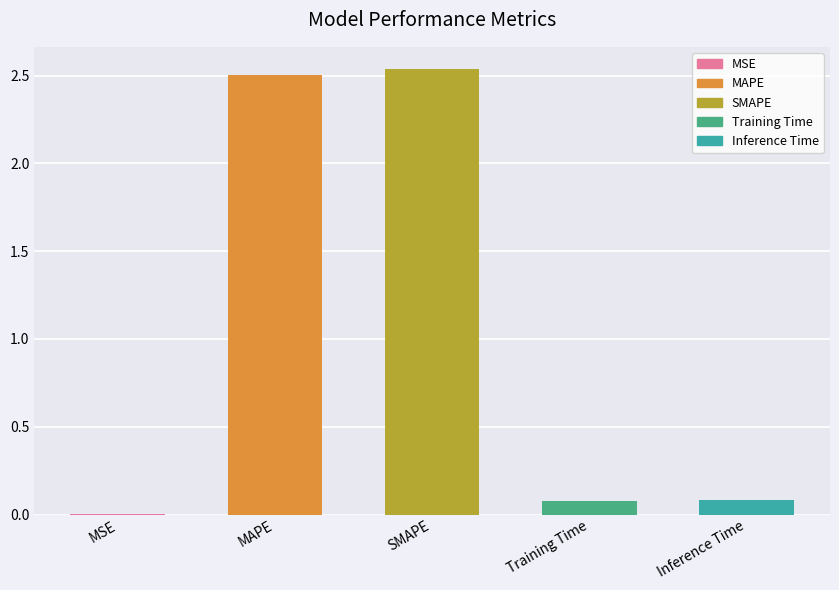

The value at MAPE is 2.5. True or false?

True